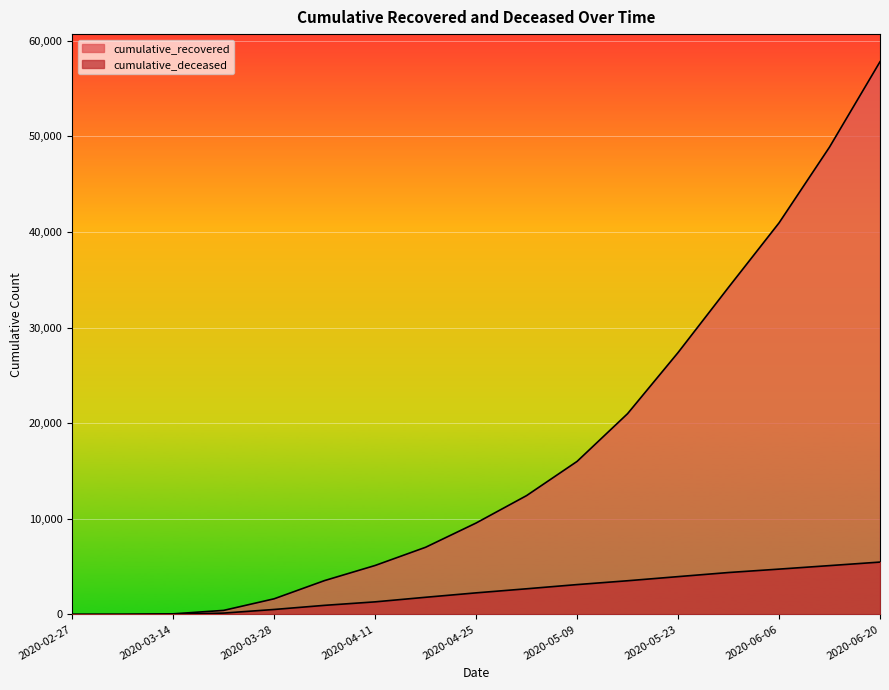

What is the difference between the second highest and second lowest values in the cumulative_deceased series?

5106